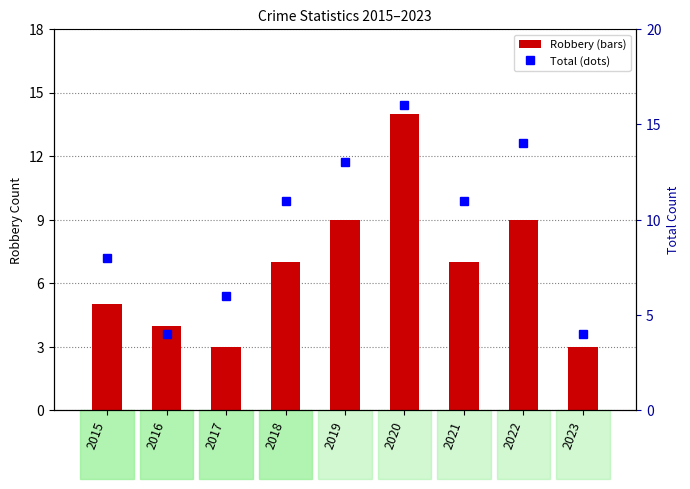

What is the greatest value displayed?

16